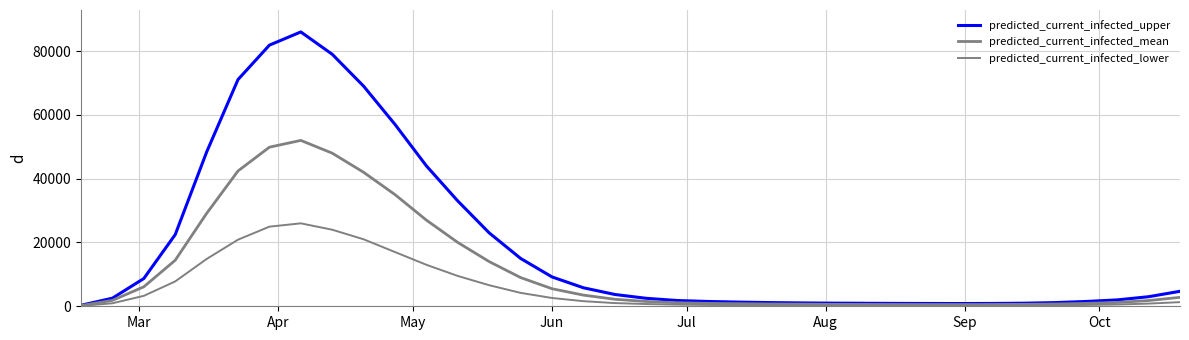

How many lines are shown in the chart?

3